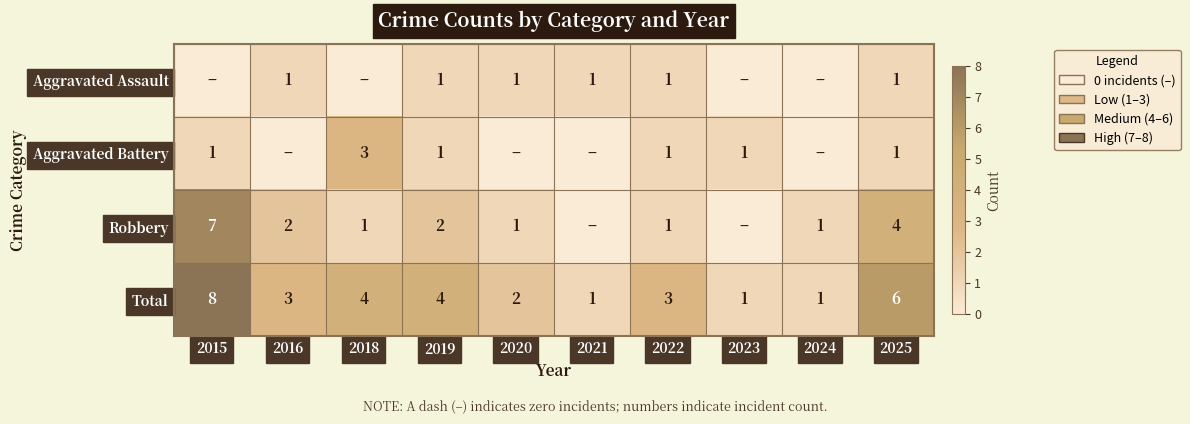

How many categories are shown in the chart?

10